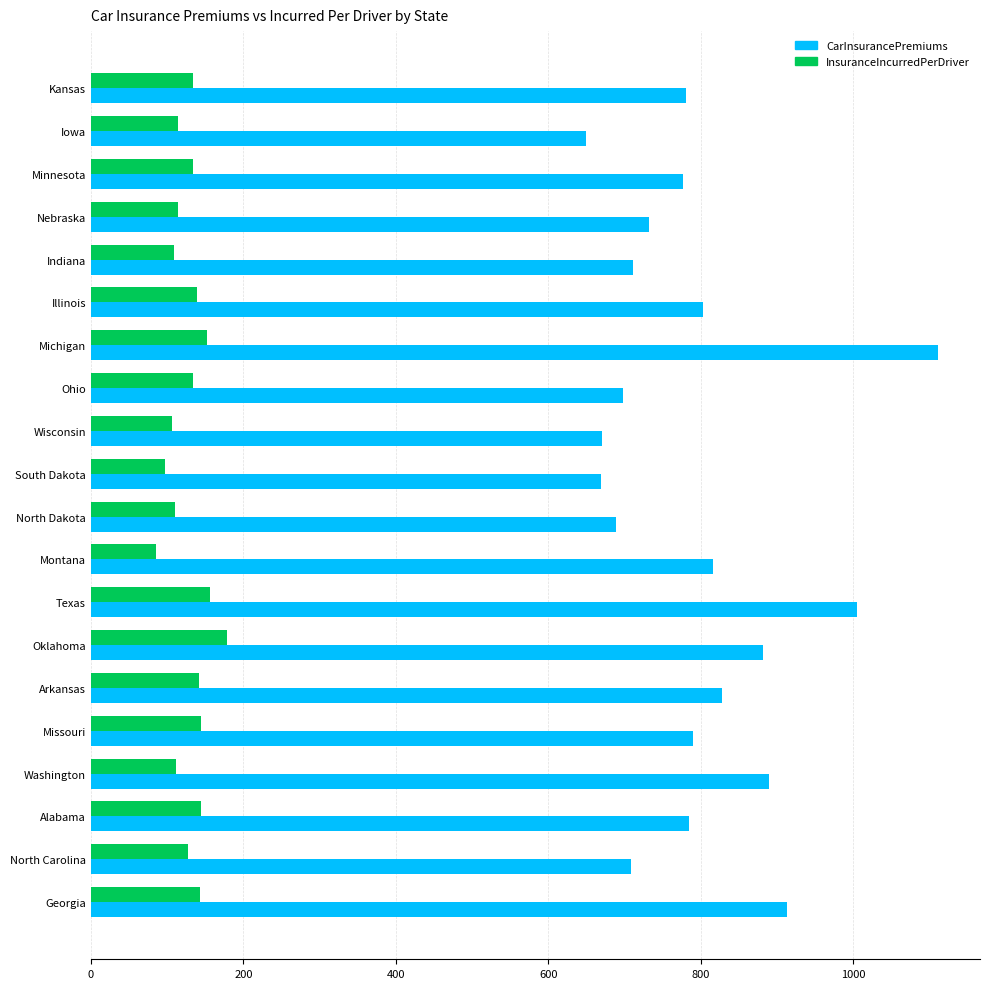

What is the difference between the maximum and minimum values in the InsuranceIncurredPerDriver series?

93.7